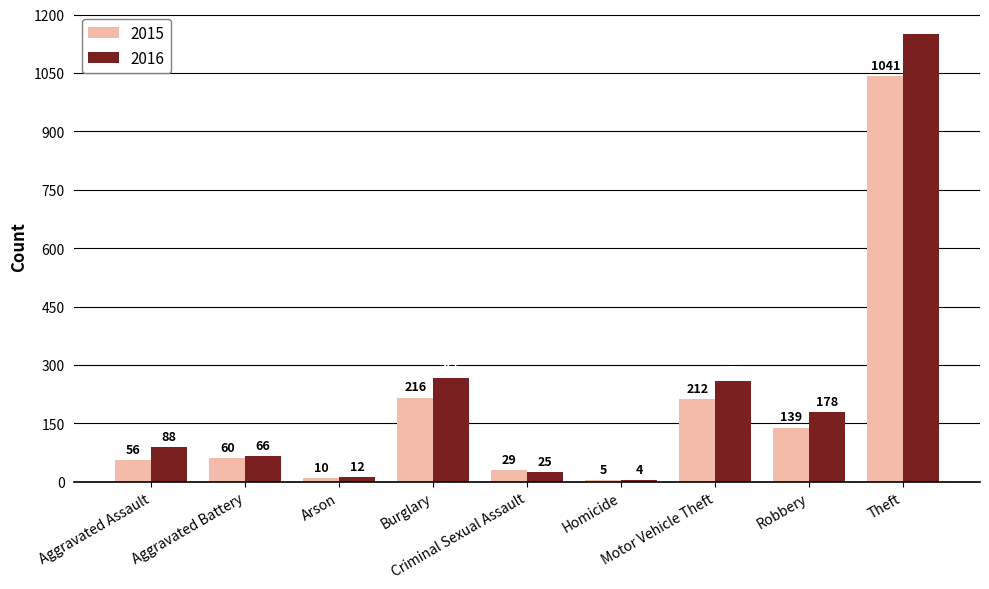

What is the average value of the 2016 series?

228